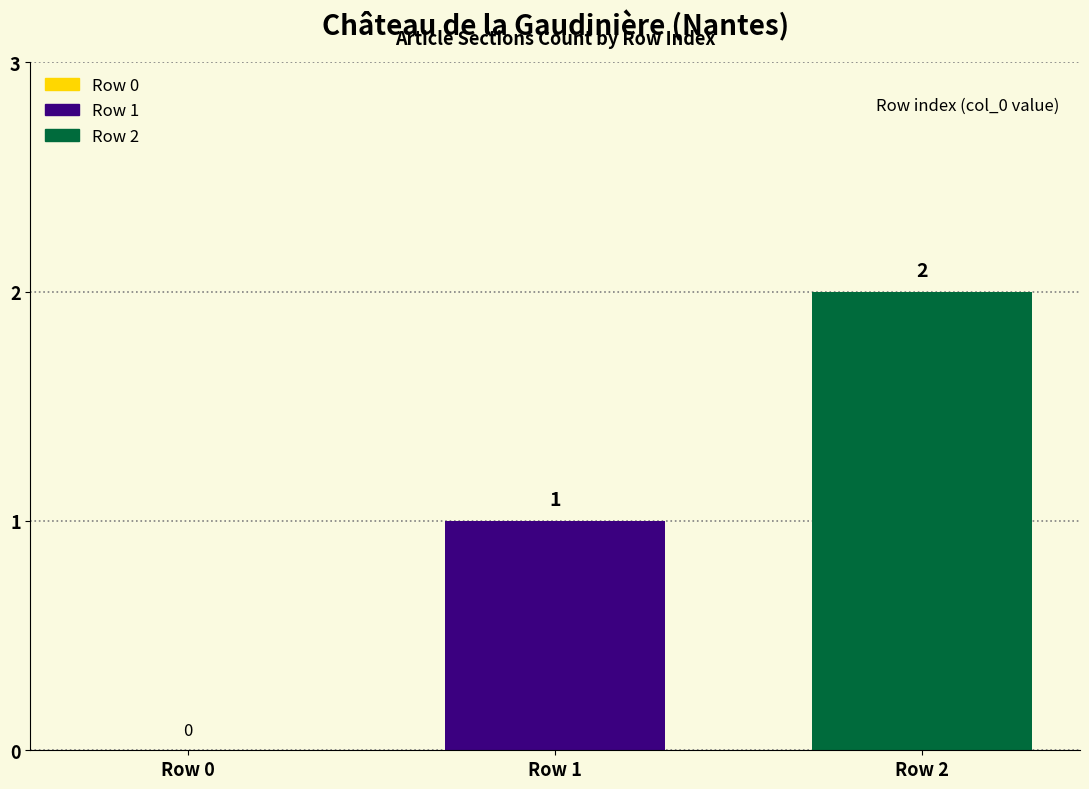

Which category has the highest value across all series?

Row 2